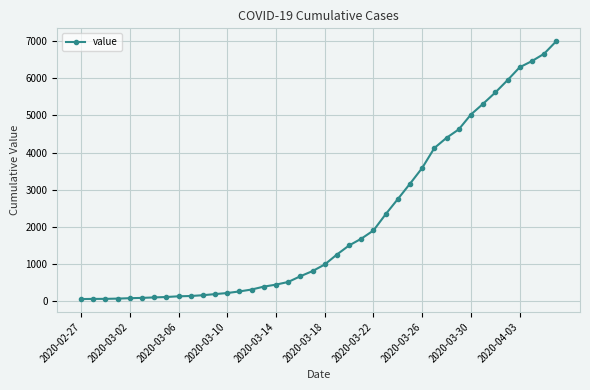

What is the sum of all values?

85677